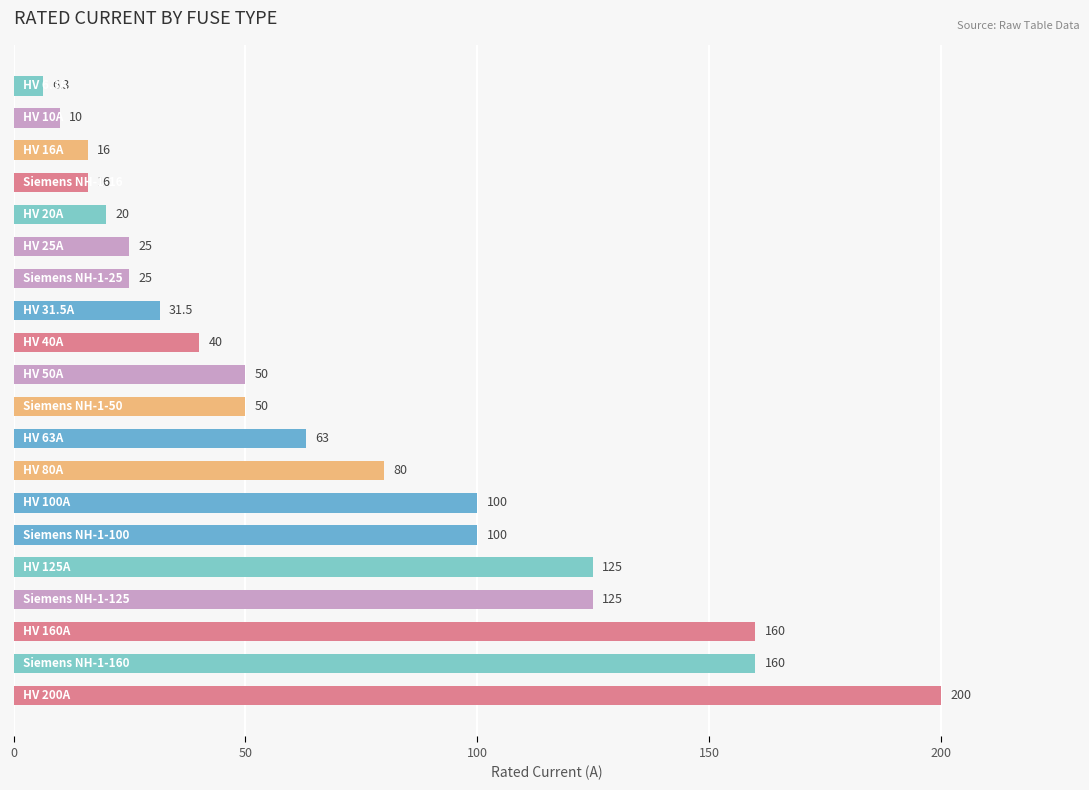

Are the bars horizontal?

Yes